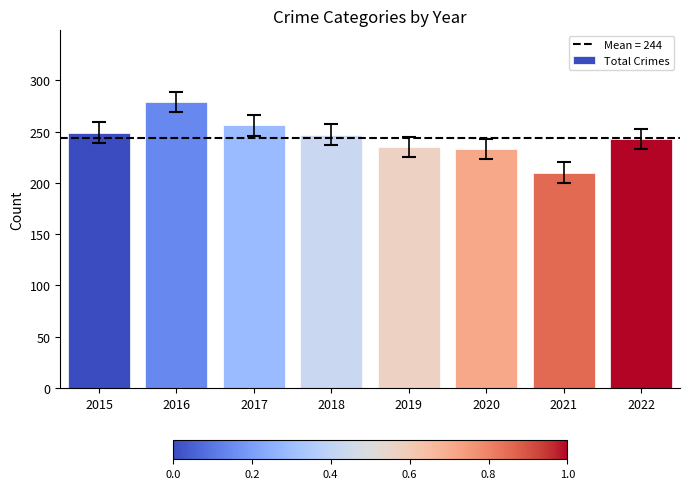

The chart shows a value of 93 at 2019. True or false?

False